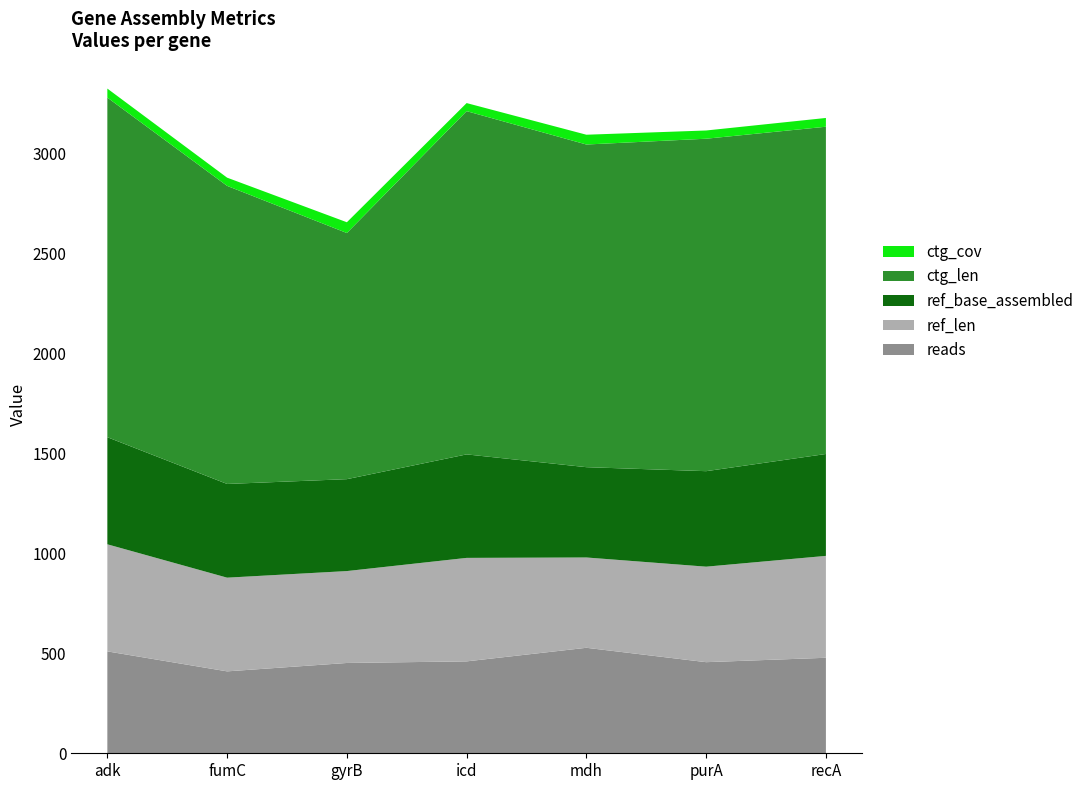

Reading left to right, what are all the values shown in this chart?

reads: 510.0	410.0	452.0	460.0	528.0	456.0	478.0
ref_len: 536.0	469.0	460.0	518.0	452.0	478.0	510.0
ref_base_assembled: 536.0	469.0	460.0	518.0	452.0	478.0	510.0
ctg_len: 1700.0	1492.0	1232.0	1718.0	1615.0	1664.0	1638.0
ctg_cov: 45.0	41.1	53.9	40.4	49.0	41.2	43.9